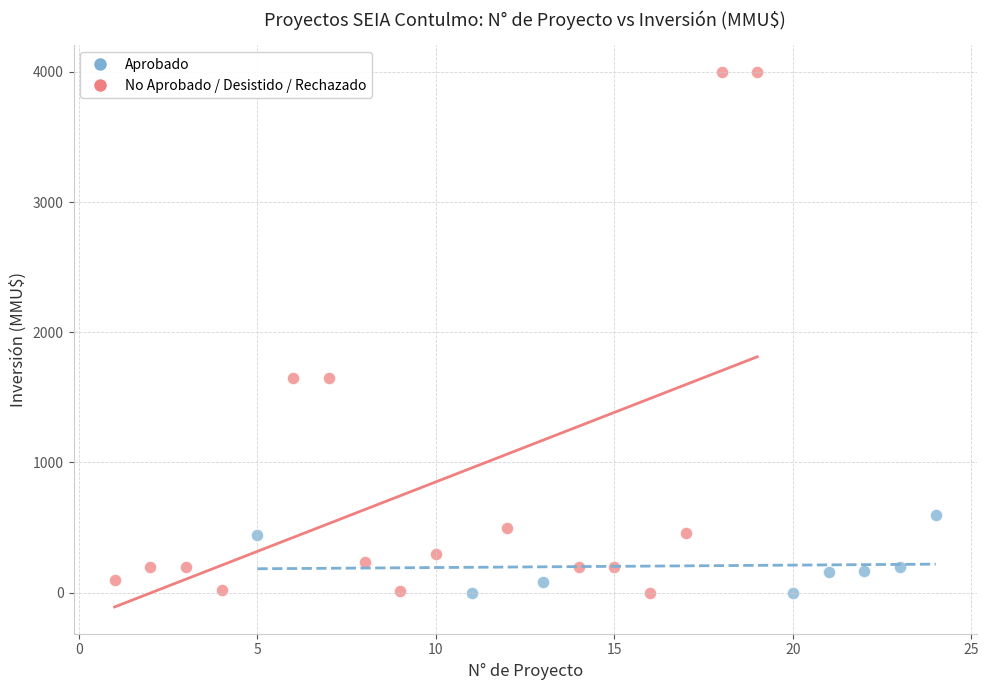

Which series has the widest spread of Y values?

No Aprobado / Desistido / Rechazado